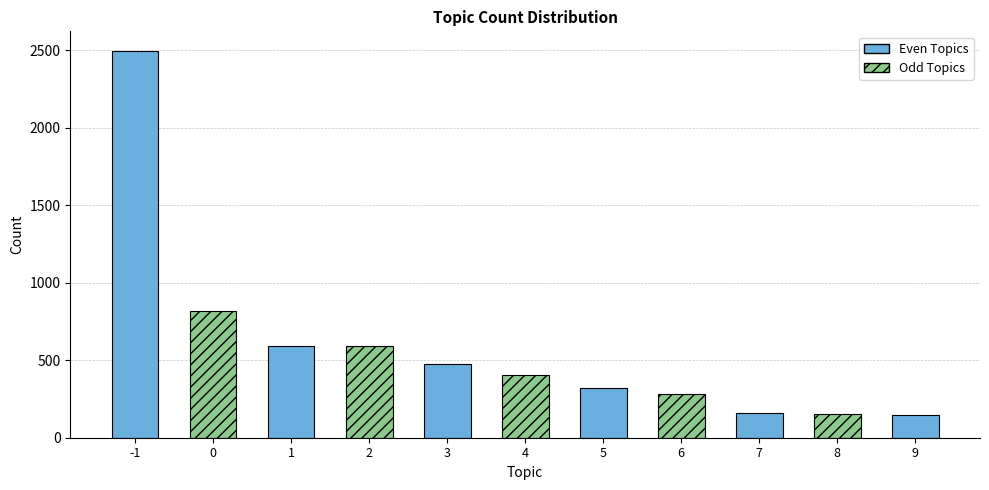

List the labels in order of value, largest first.

-1, 0, 1, 2, 3, 4, 5, 6, 7, 8, 9